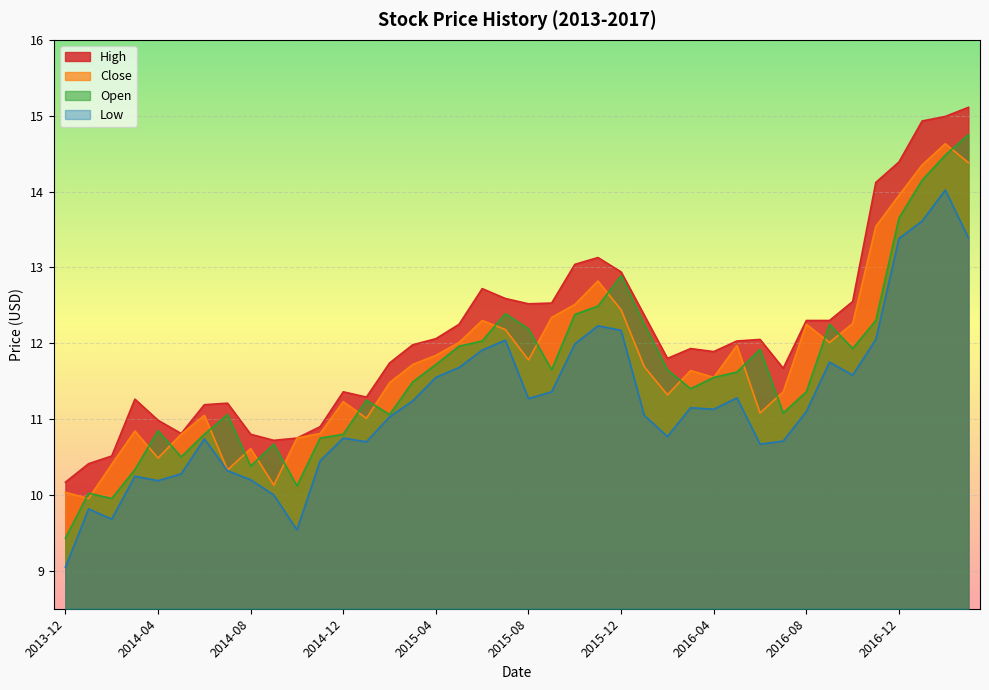

Rank the series at 2016-03 from highest to lowest value.

High, Close, Open, Low